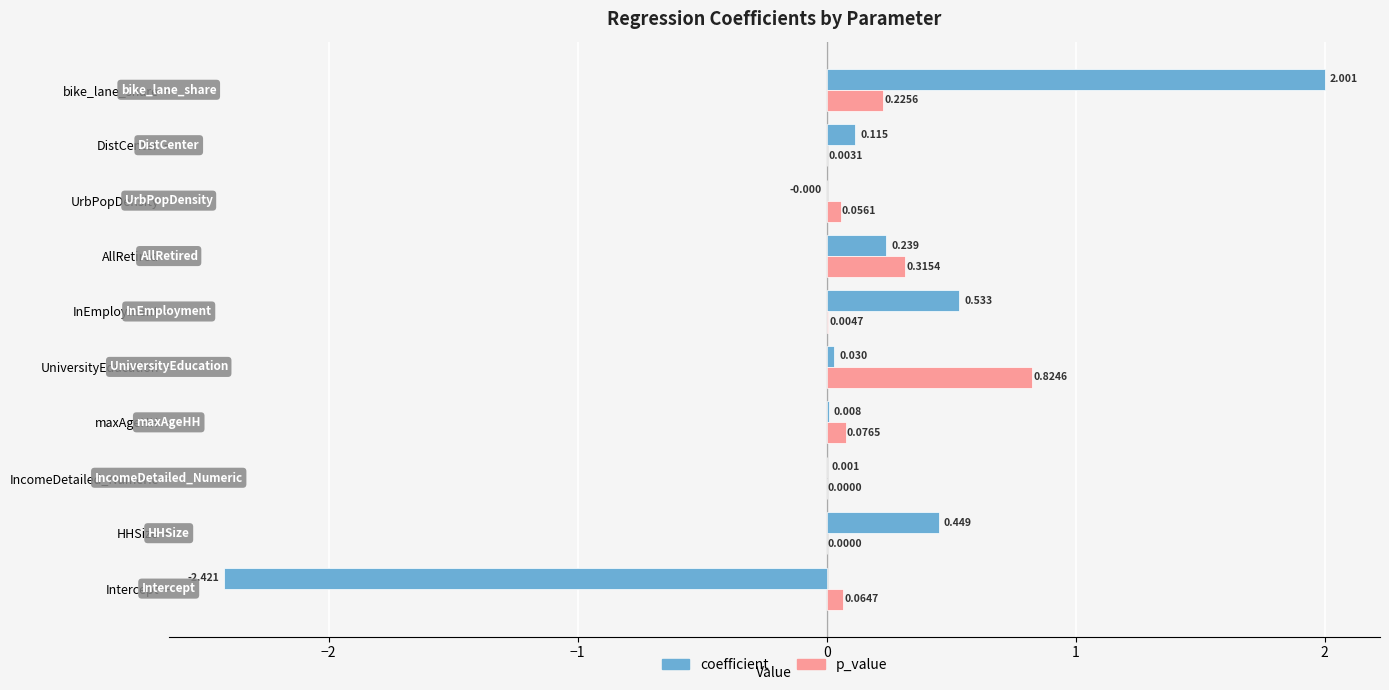

Between UniversityEducation and bike_lane_share, which series saw the biggest shift?

coefficient